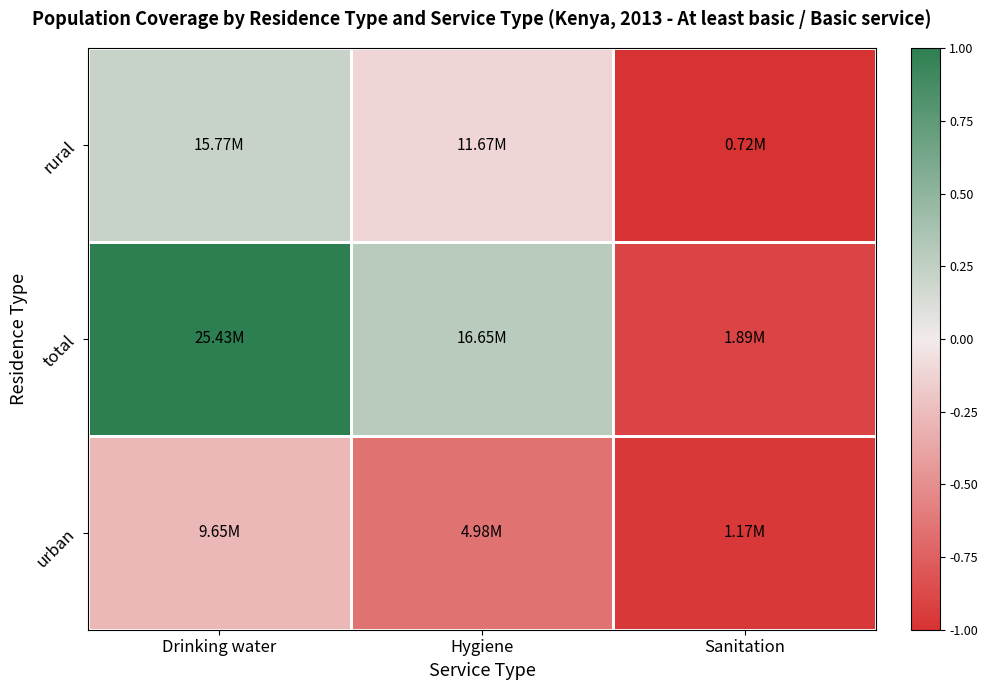

Which category has the lowest value across all series?

Sanitation